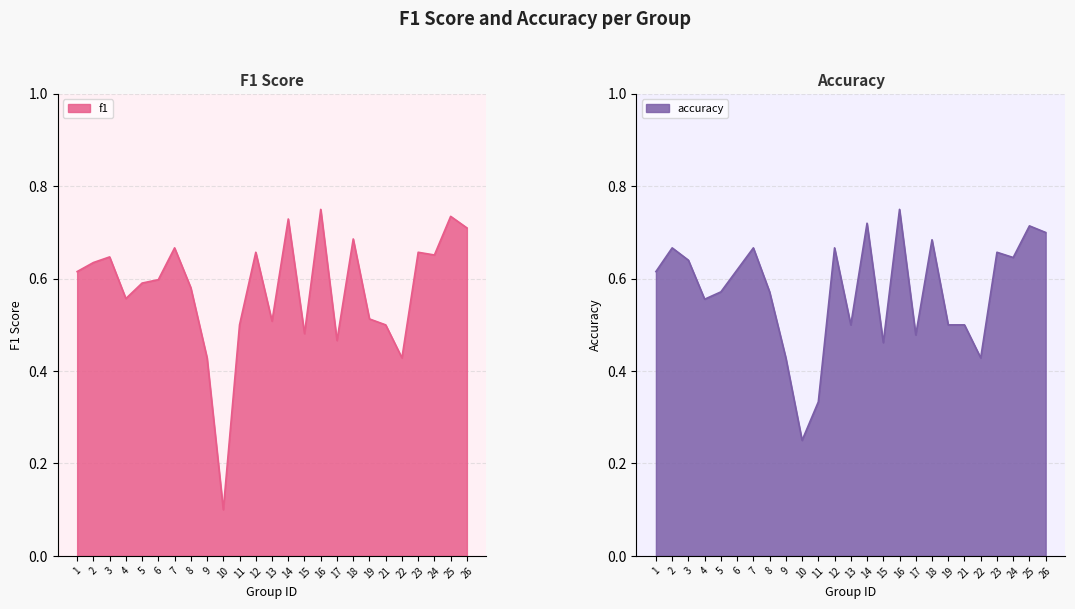

Is the value of accuracy at 25 greater than the value of f1 at 1?

Yes